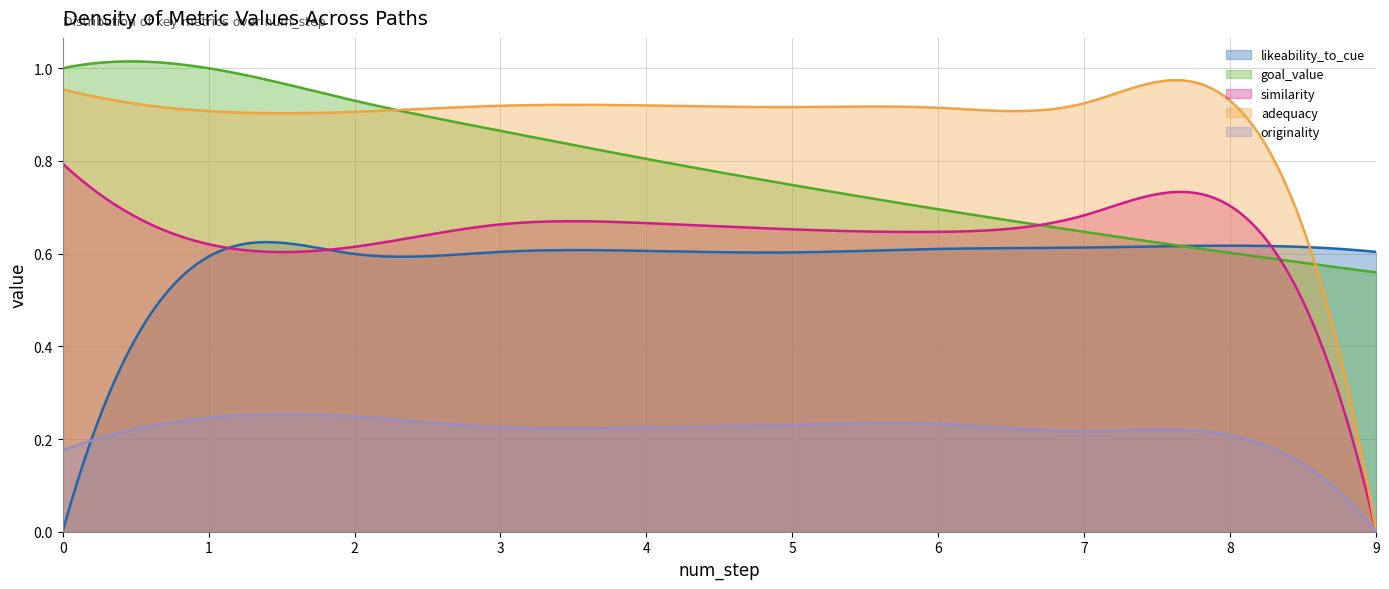

How many positive values does the adequacy series have?

299